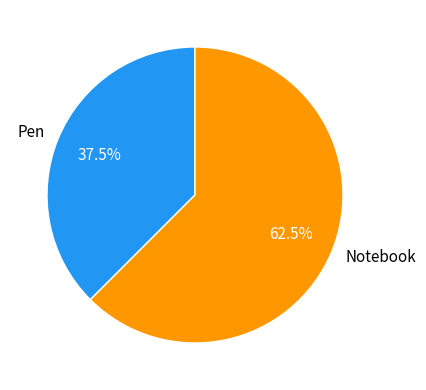

Is there a majority slice in this chart?

Yes